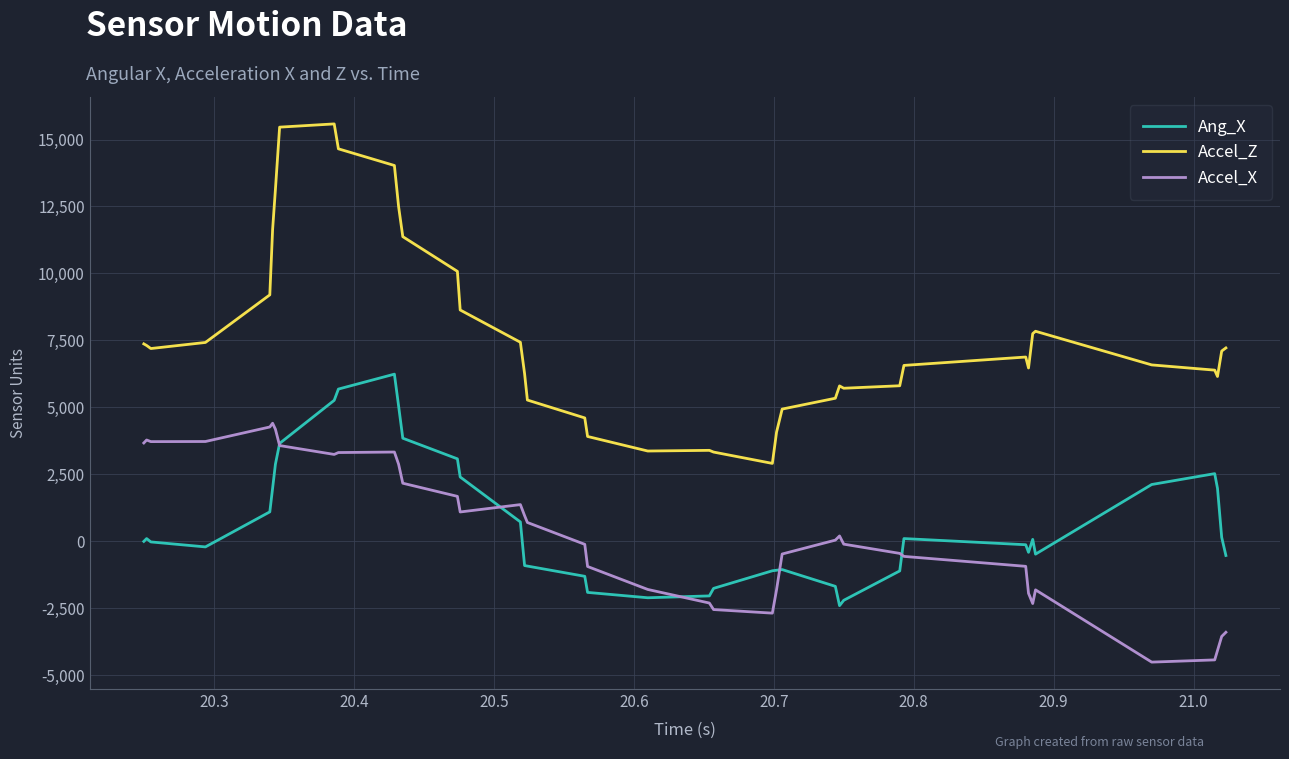

How many distinct data groups are displayed?

3